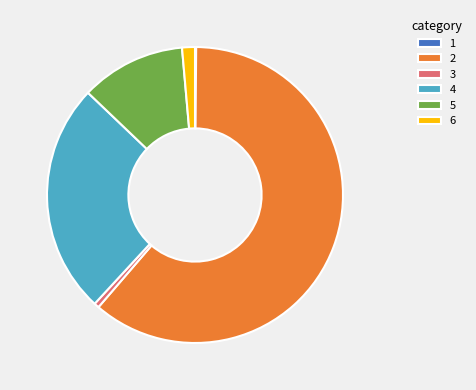

Does 2 represent more than half of the total?

Yes